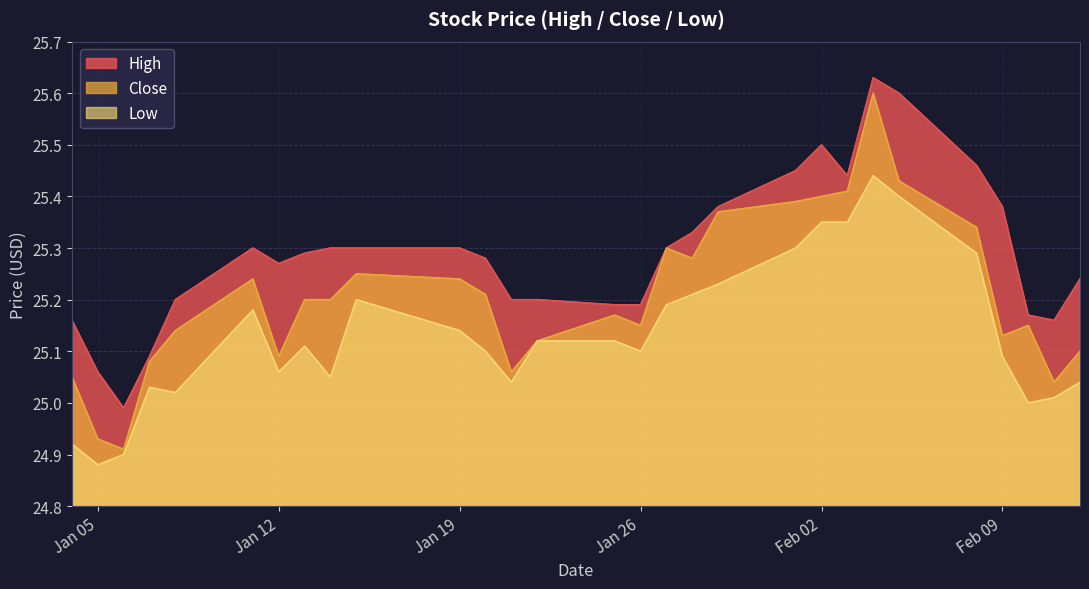

How many lines are shown in the chart?

3